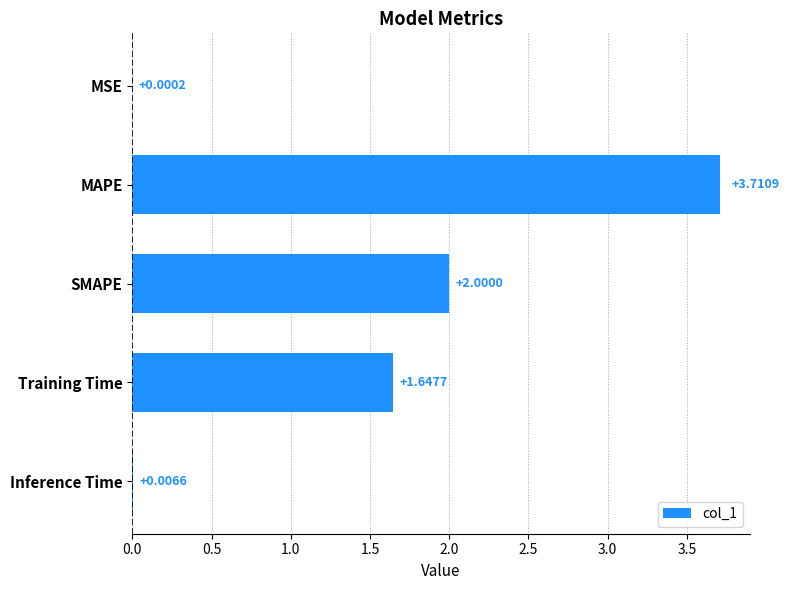

Which category has the highest value across all series?

MAPE